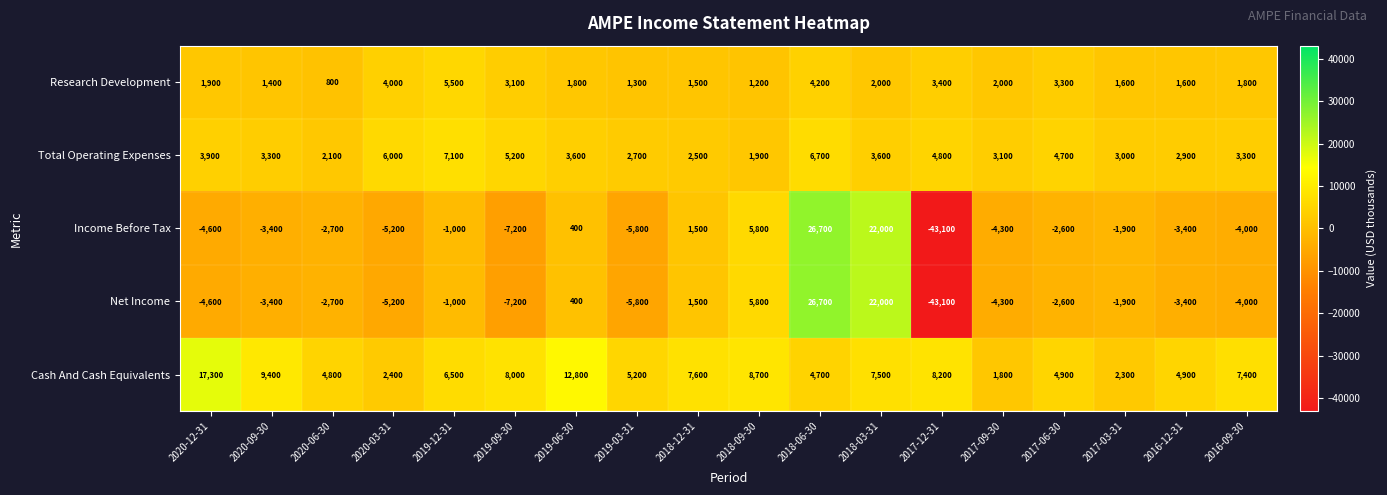

Is it true that Income Before Tax equals -2298 at 2019-03-31?

False